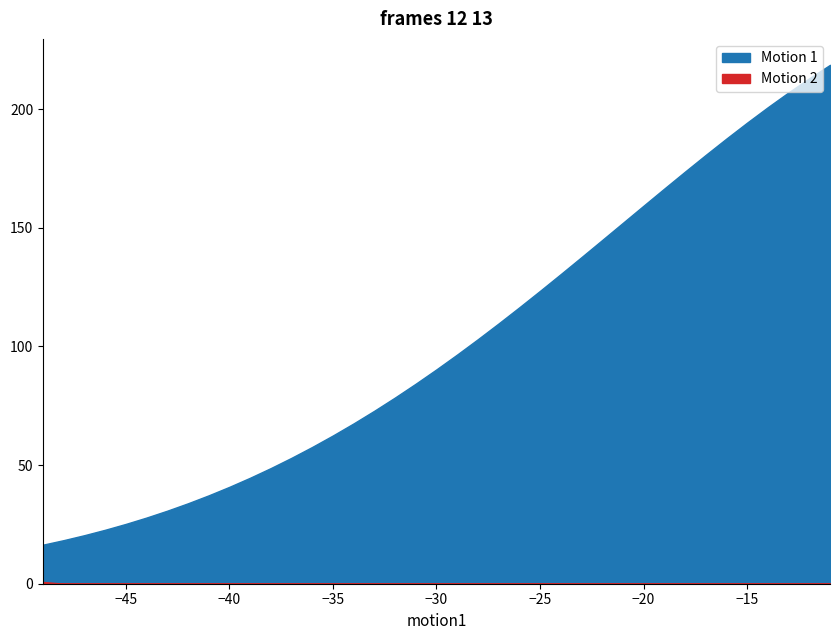

How many categories are shown in the chart?

39